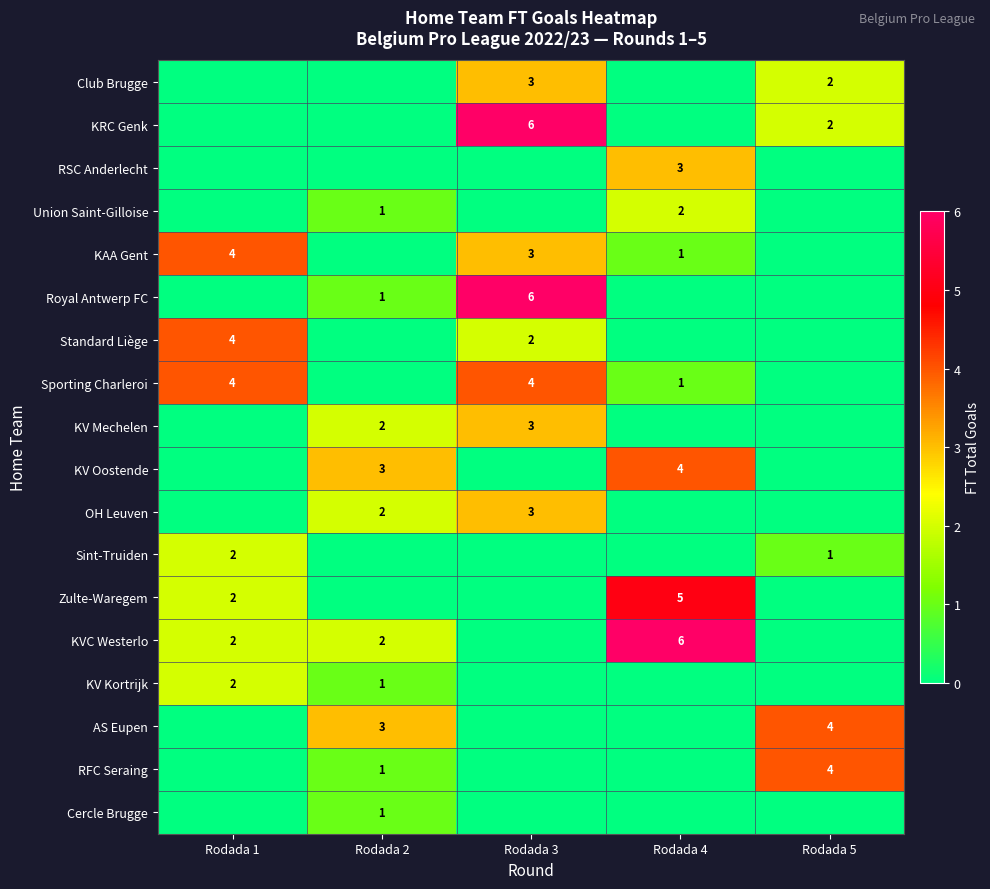

Count the number of categories in the chart.

5